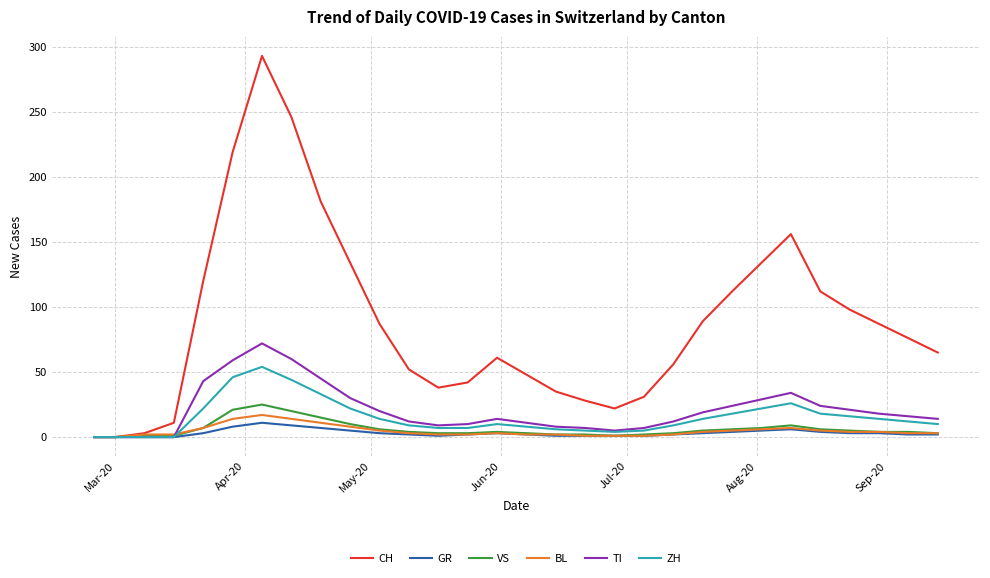

Which series has the largest range (max minus min)?

CH